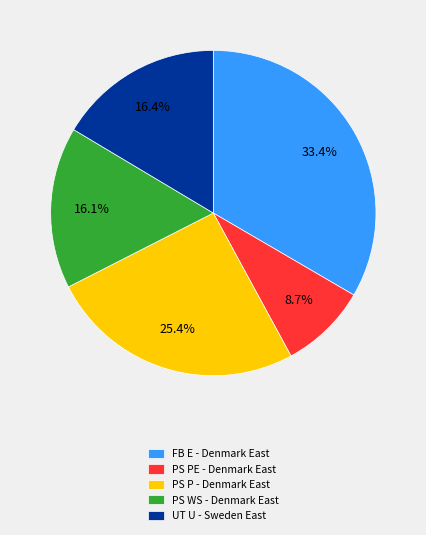

What is the largest slice in the pie chart?

FB E - Denmark East